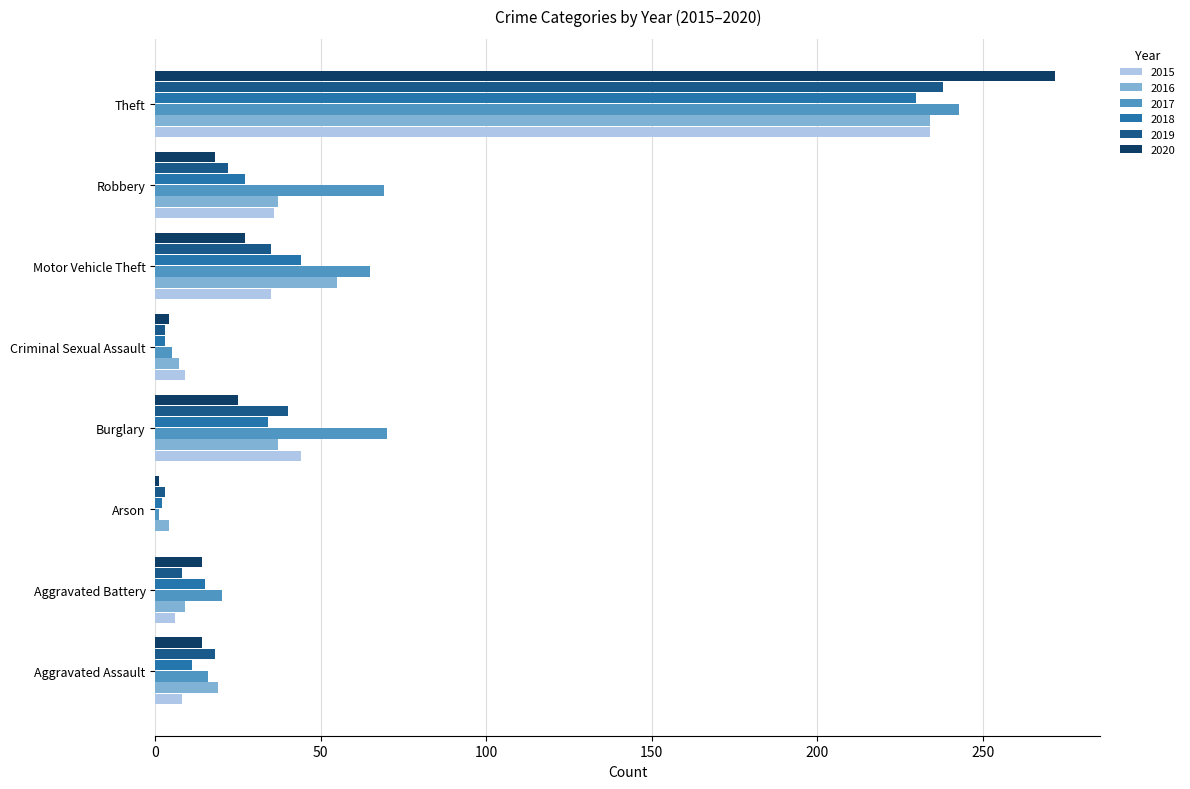

At which label does 2018 reach its peak?

Theft